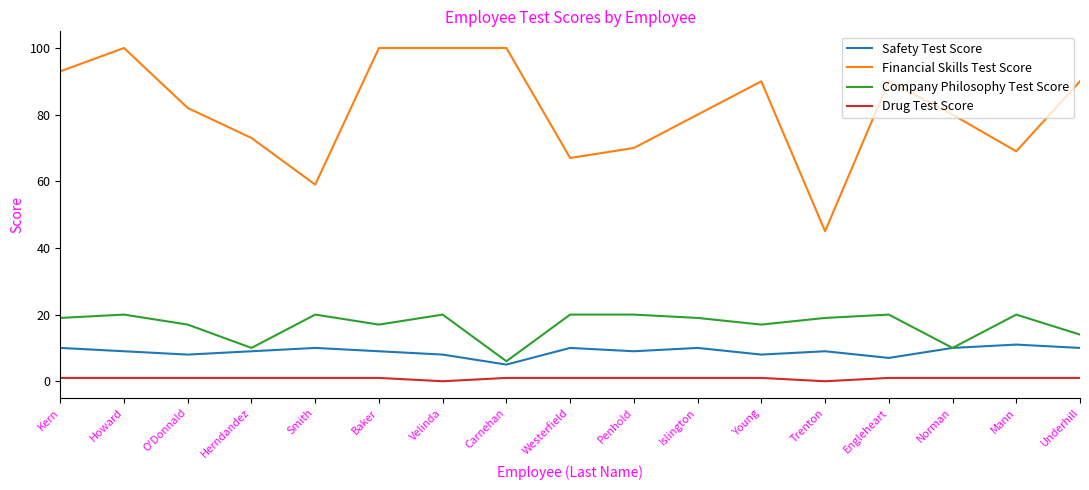

What are all the series names shown in the legend?

Safety Test Score, Financial Skills Test Score, Company Philosophy Test Score, Drug Test Score